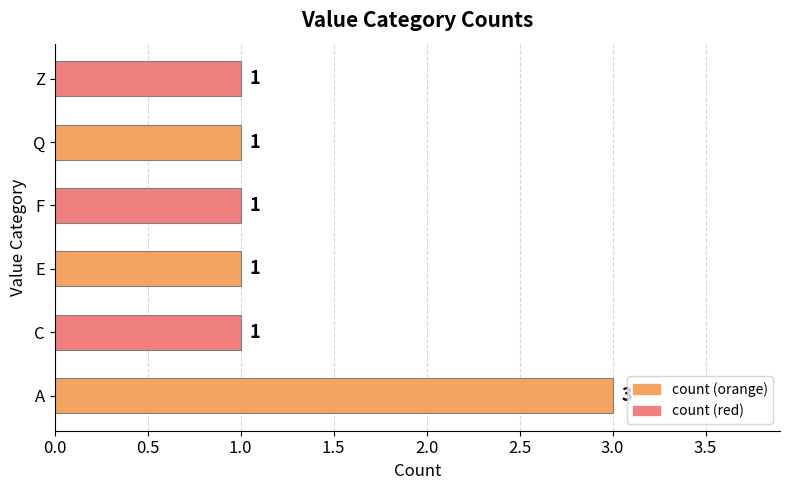

True or false: the data shows 5 at A.

False